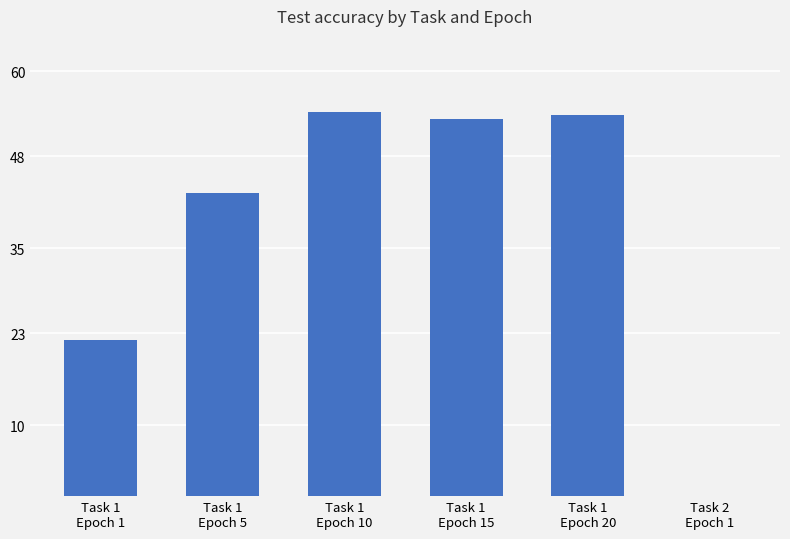

Between Task 1
Epoch 5 and Task 1
Epoch 1, which is larger?

Task 1
Epoch 5